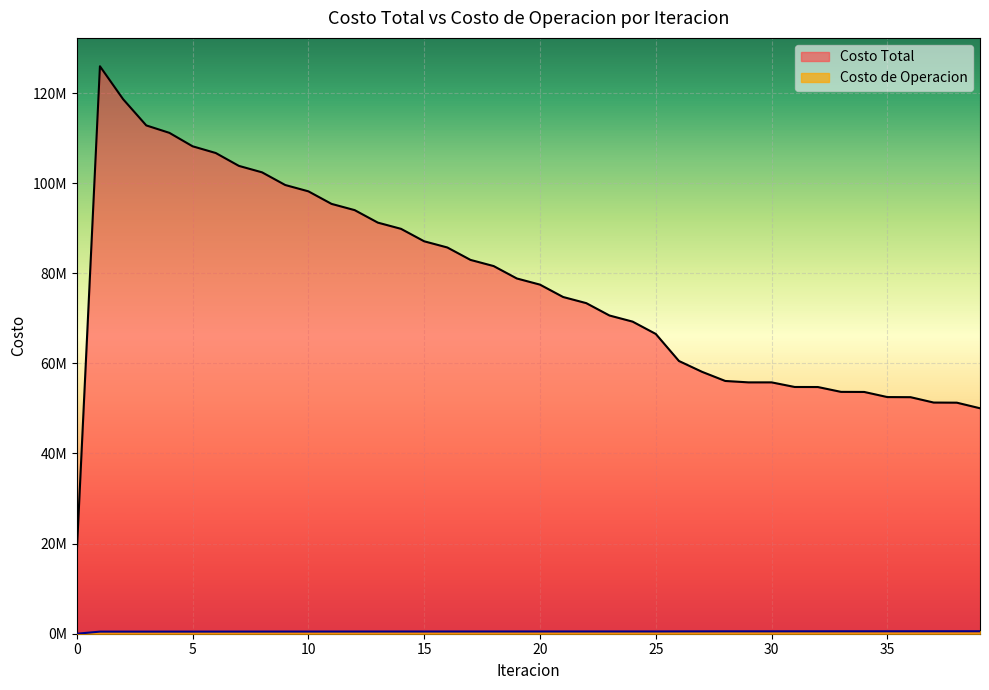

Which series has the largest total across all categories?

Costo Total